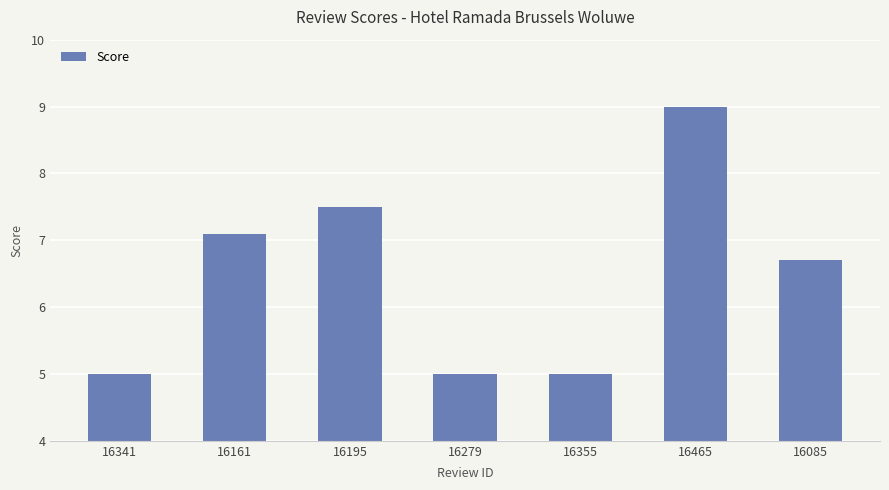

Reading left to right, transcribe all the data shown in this chart.

5.0	7.1	7.5	5.0	5.0	9.0	6.7